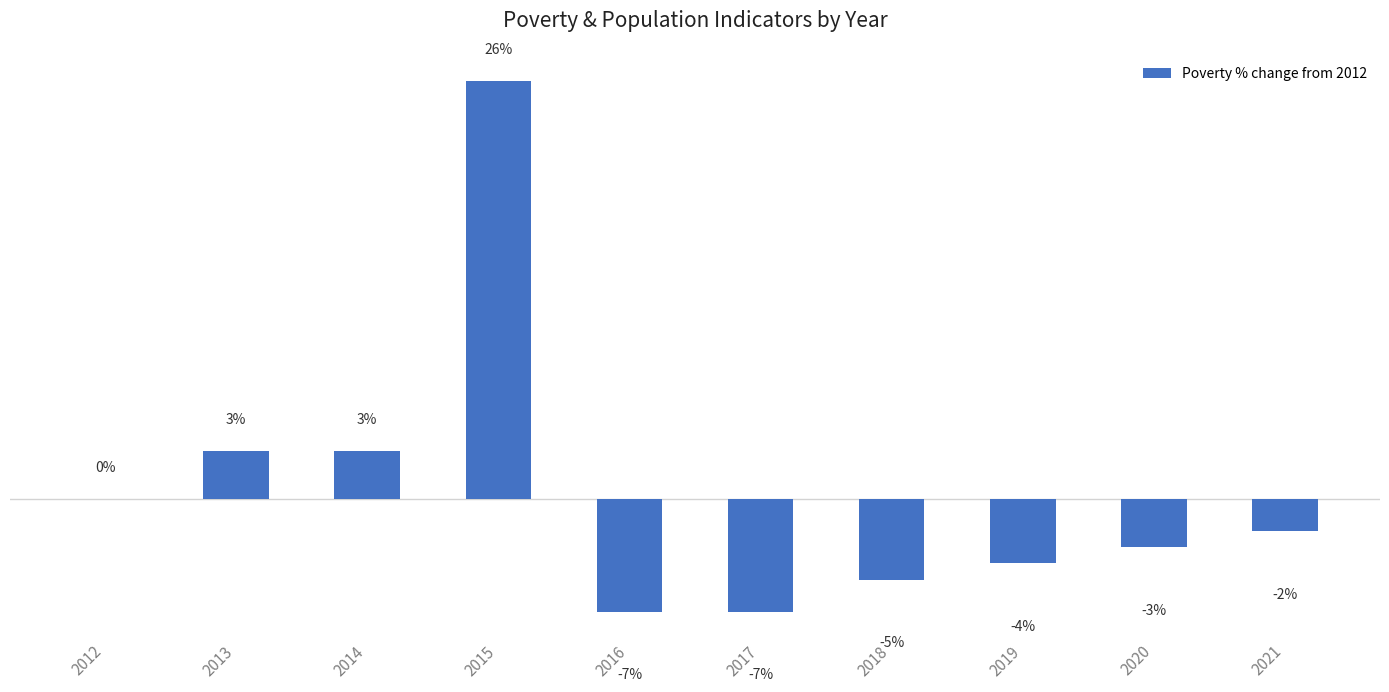

Does the chart contain stacked bars?

No